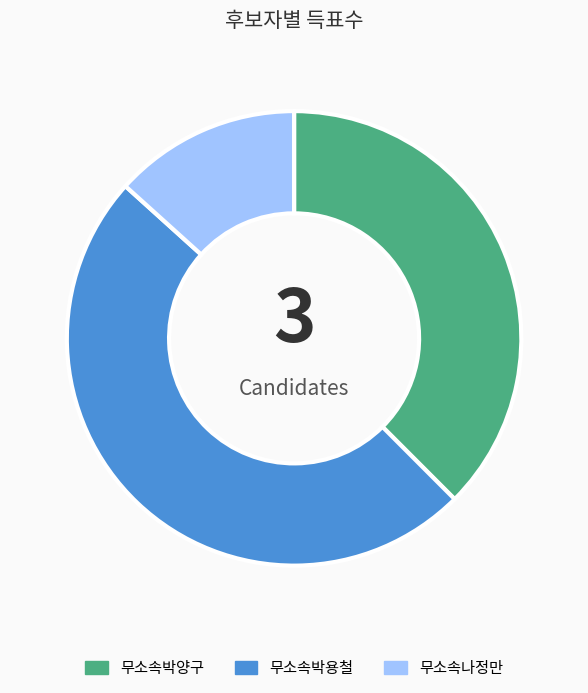

Does any single category account for the majority?

No